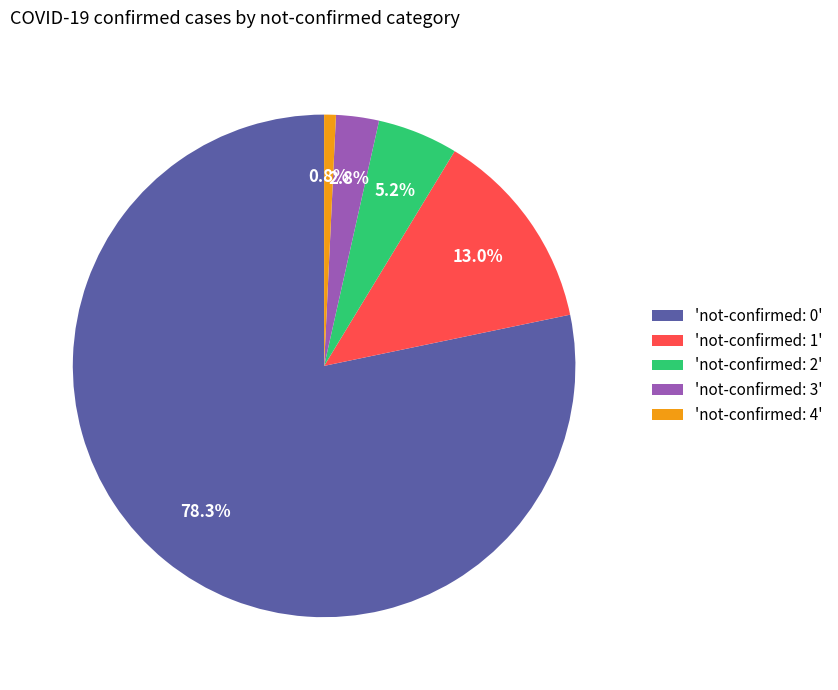

Which has a higher value, 'not-confirmed: 3' or 'not-confirmed: 4'?

'not-confirmed: 3'